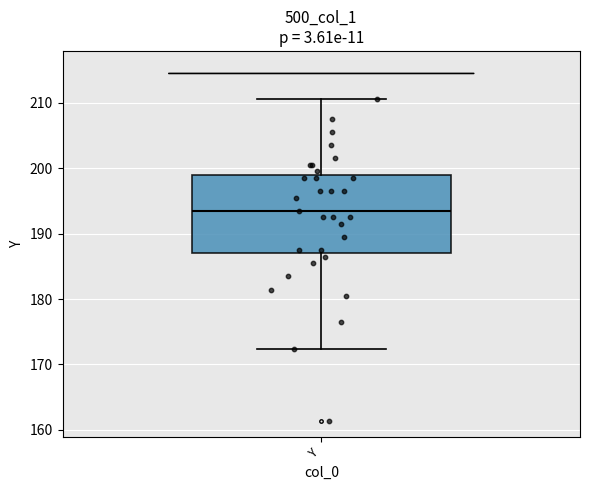

Read this box plot against the y-axis: the position of the median line, the range covered by the box, and the ends of both whiskers. The values are not printed on the chart, so give them approximately, as read against the axis.

median 193, box 187 to 199, whiskers 172 to 211